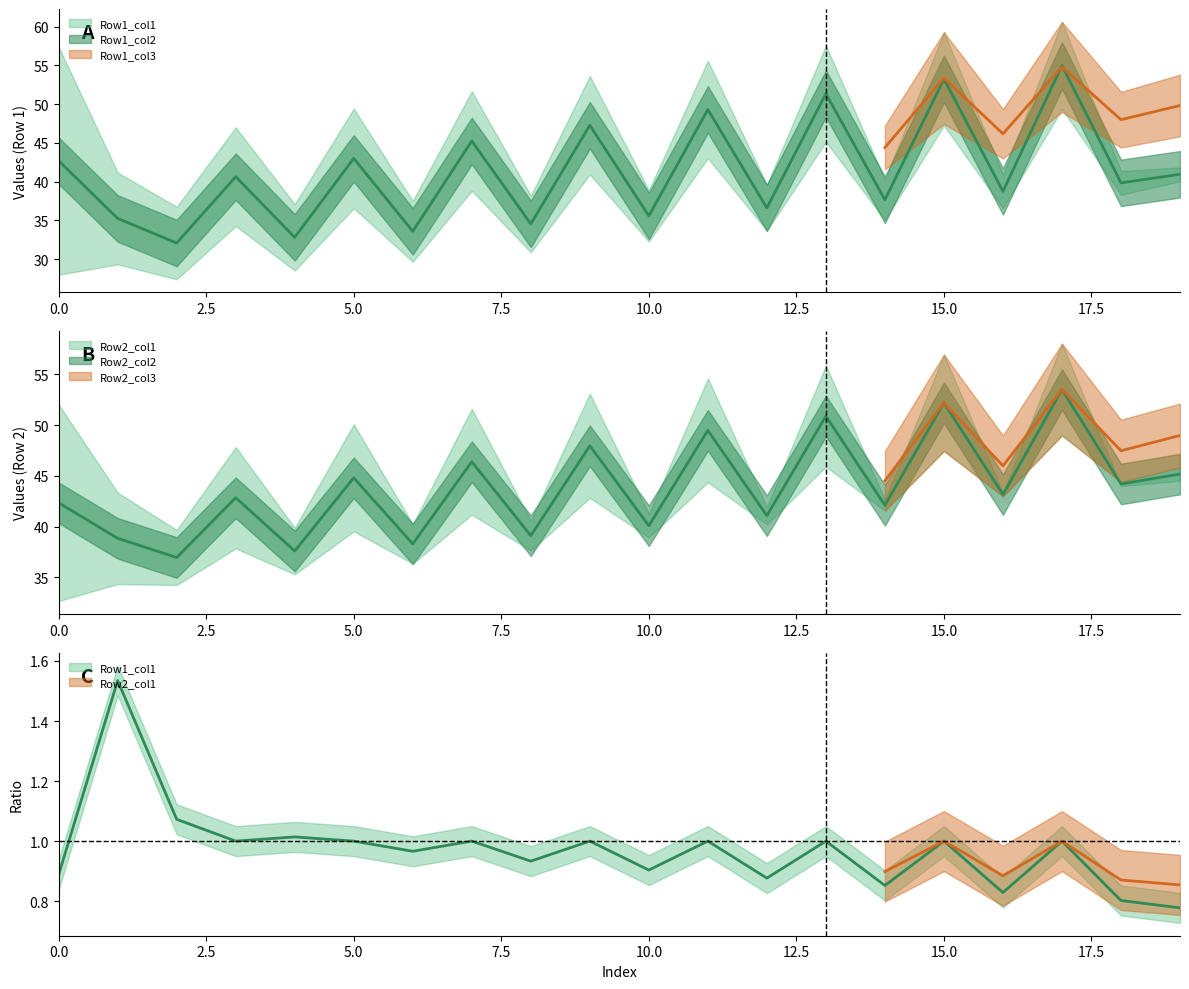

True or false: Row1_col2 and Row1_col1 cross at least once.

False